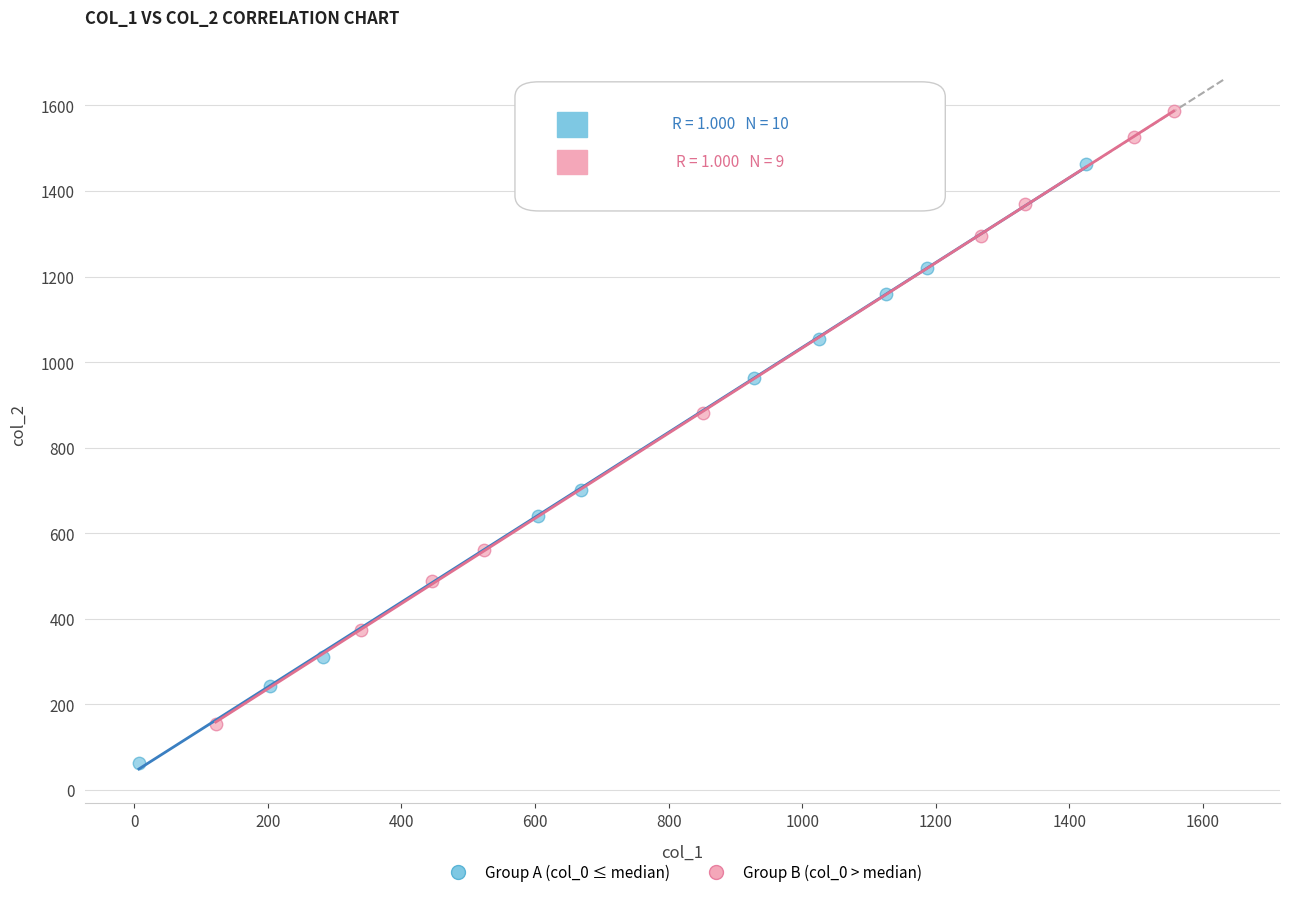

Which series reaches the maximum Y coordinate?

Group B (col_0 > median)